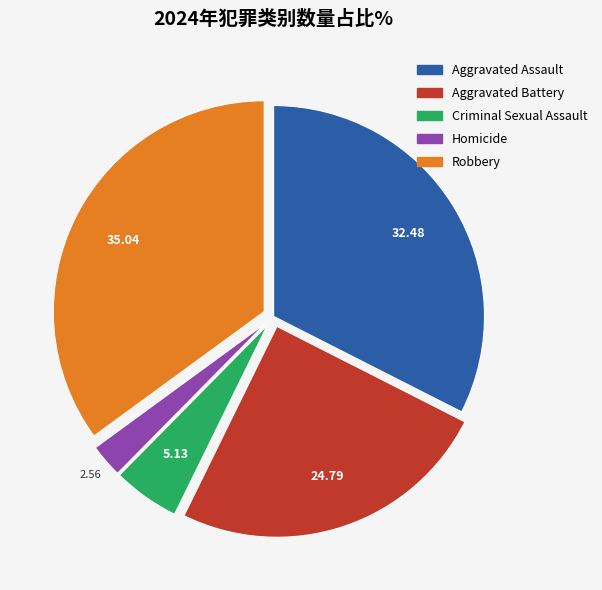

Is there any slice that represents more than half of the pie?

No